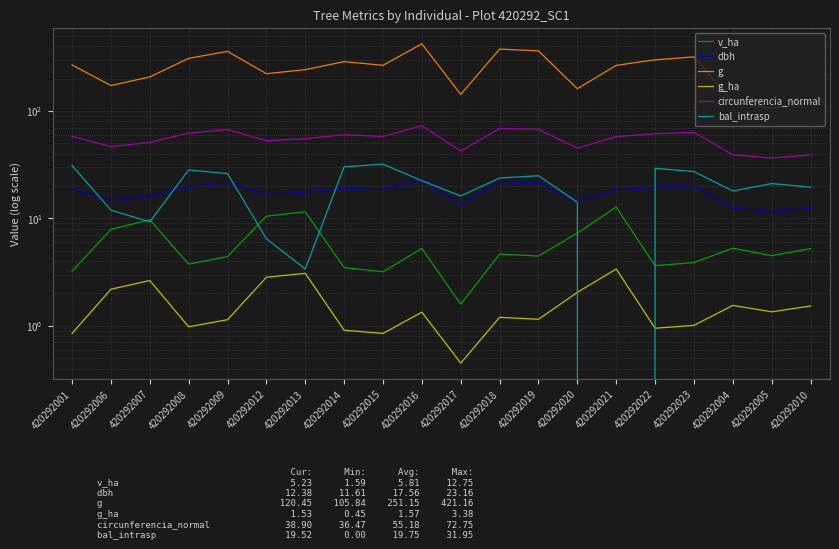

In dbh, how many points are higher than both neighbors (excluding endpoints)?

5